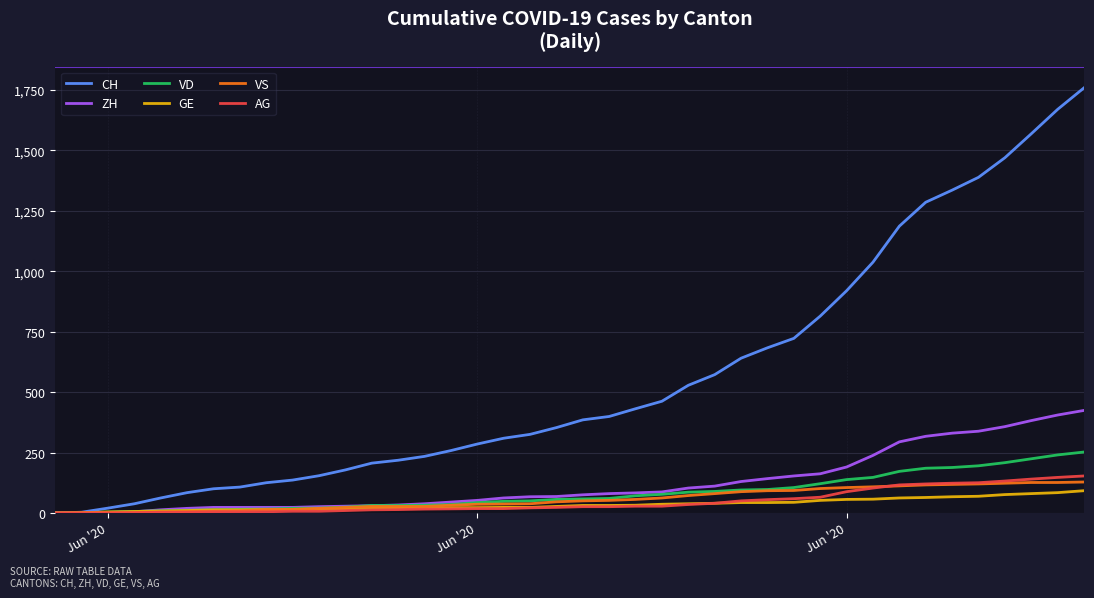

Which series has the widest spread of values?

CH